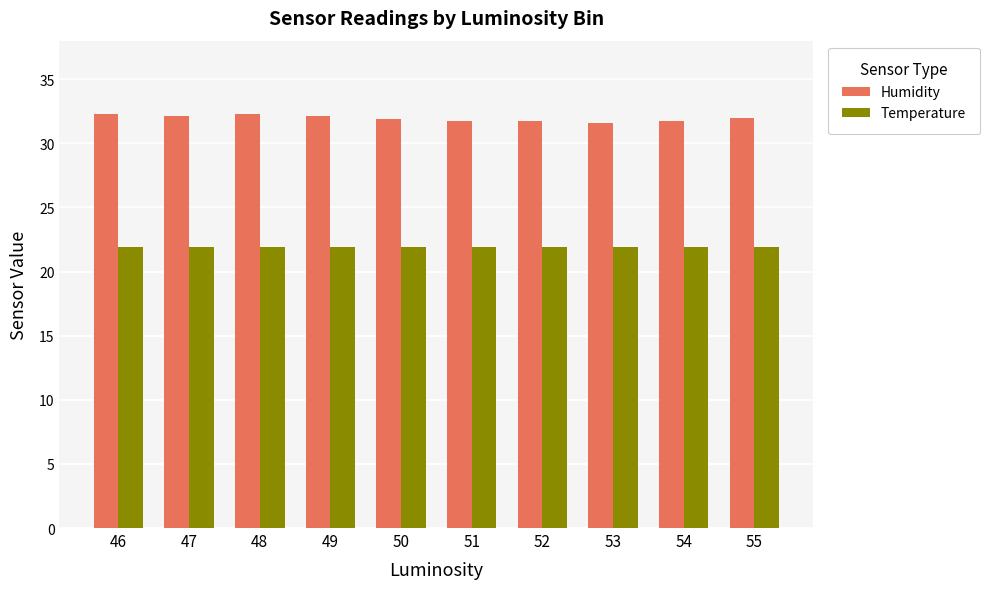

List the series in order of their overall mean, lowest first.

Temperature, Humidity